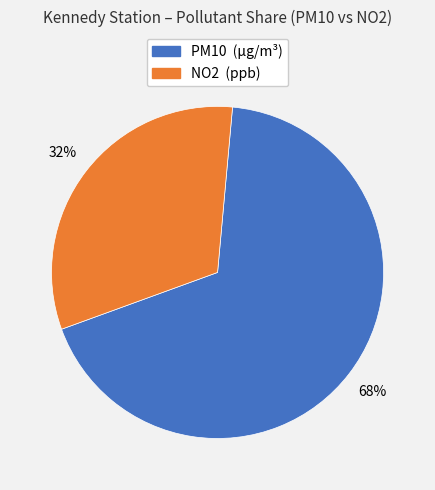

Combined, do NO2 and PM10 account for over 50%?

Yes